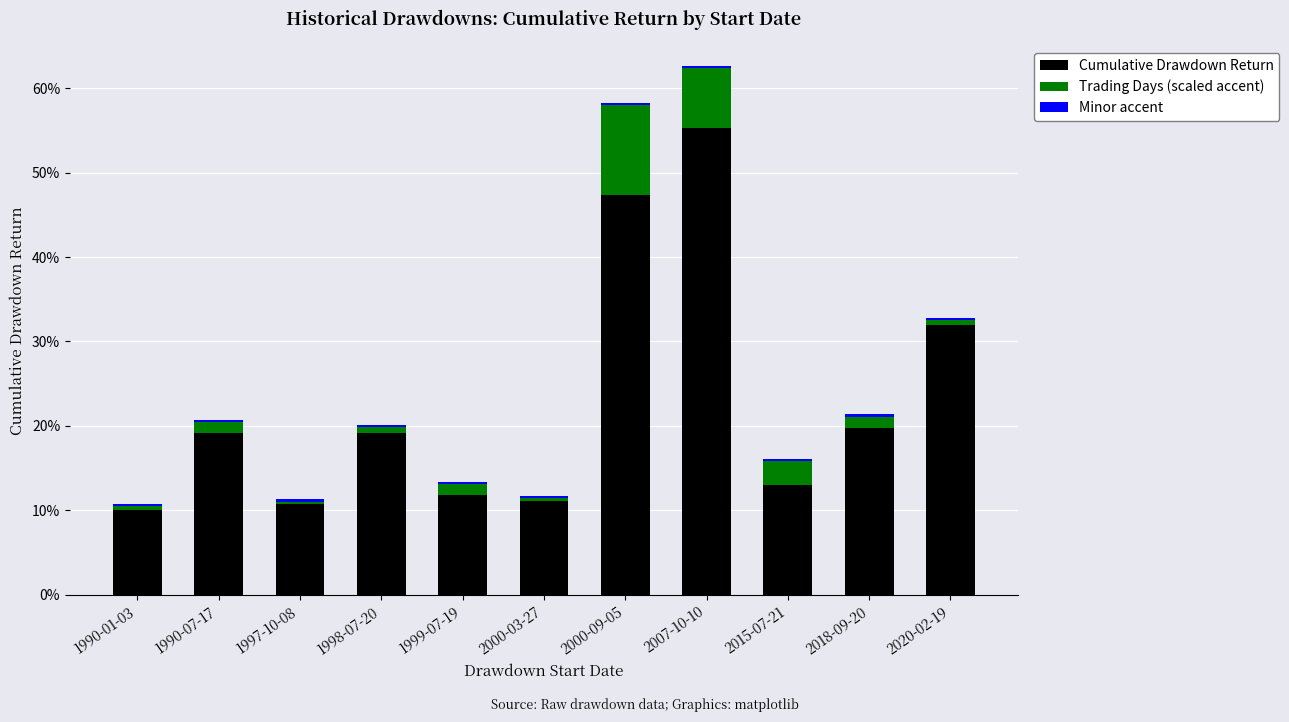

Are the bars horizontal?

No